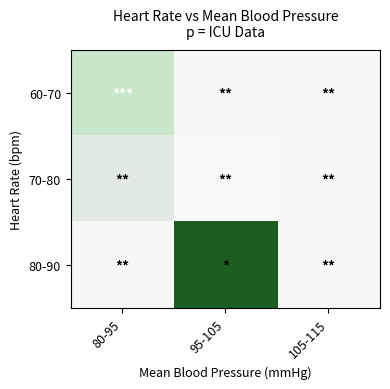

Reading left to right, transcribe all the data shown in this chart.

60-70: 80-95=2.0	95-105=8.4	105-115=8.4
70-80: 80-95=8.9	95-105=8.3	105-115=8.4
80-90: 80-95=8.4	95-105=14.3	105-115=8.4